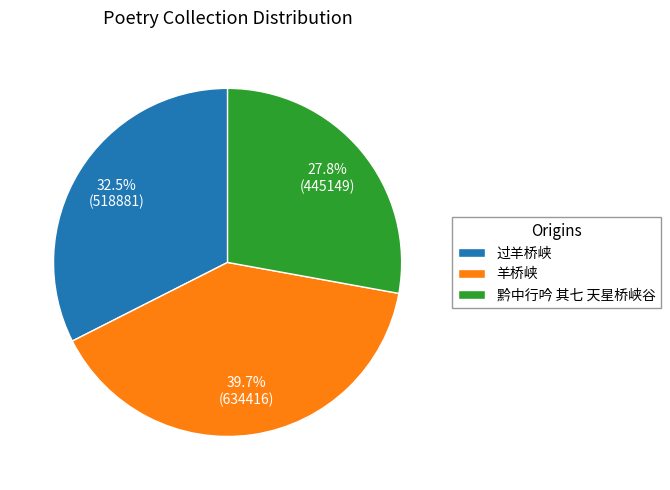

Rank the categories by value from lowest to highest.

黔中行吟 其七 天星桥峡谷, 过羊桥峡, 羊桥峡